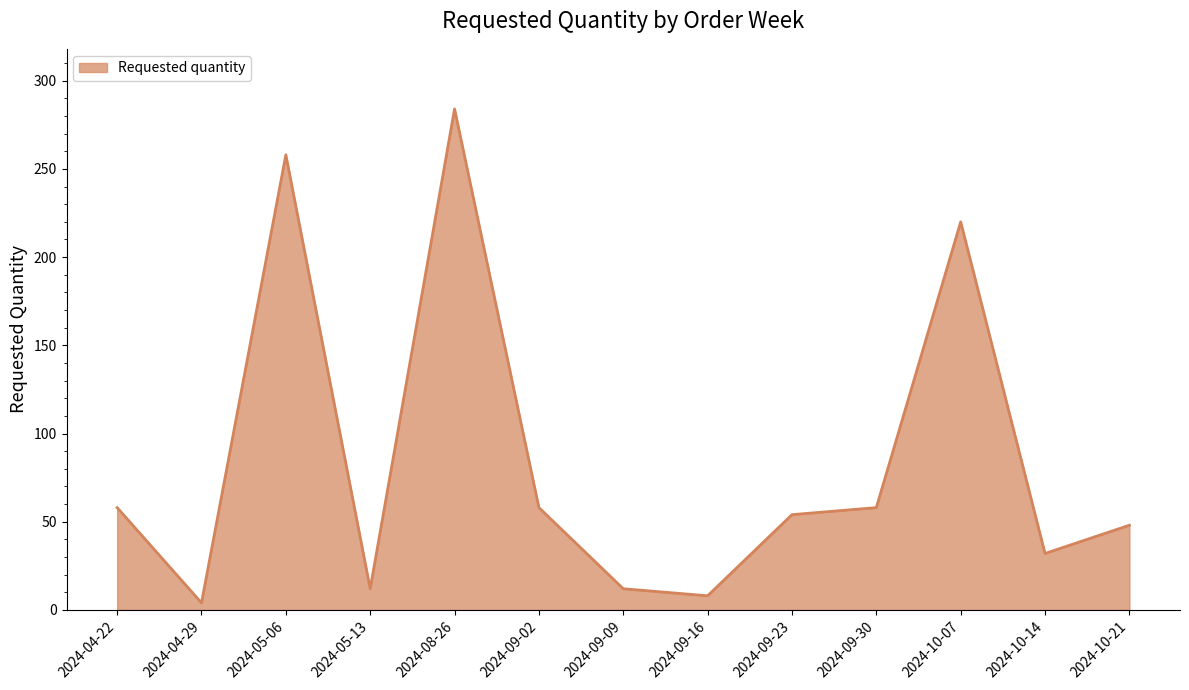

At which category does the data reach its first local peak?

2024-05-06